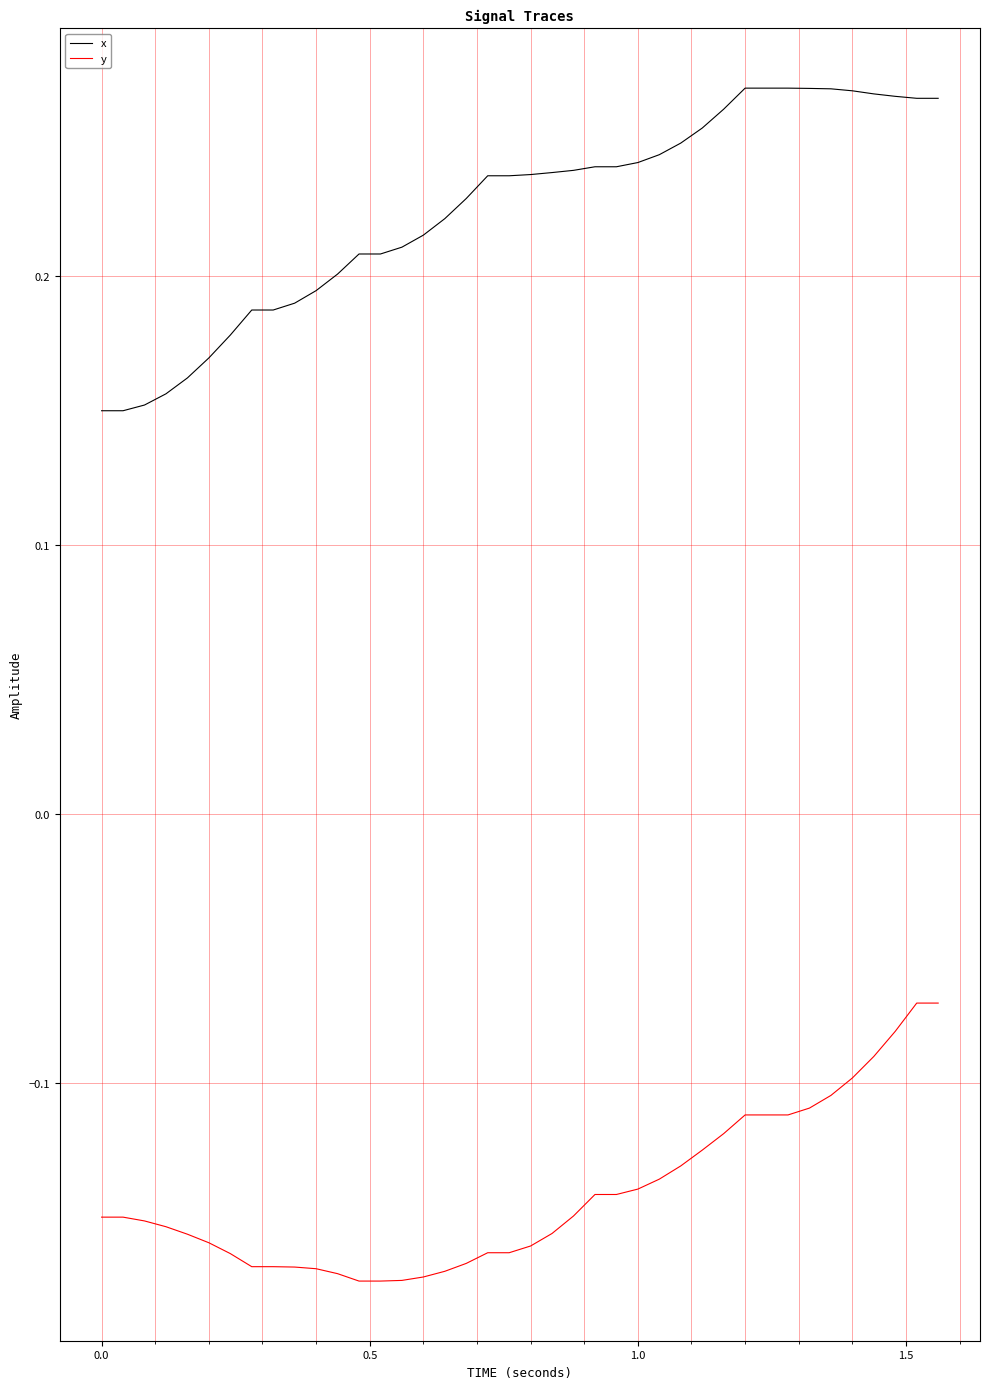

List the series in order of their overall mean, highest first.

x, y